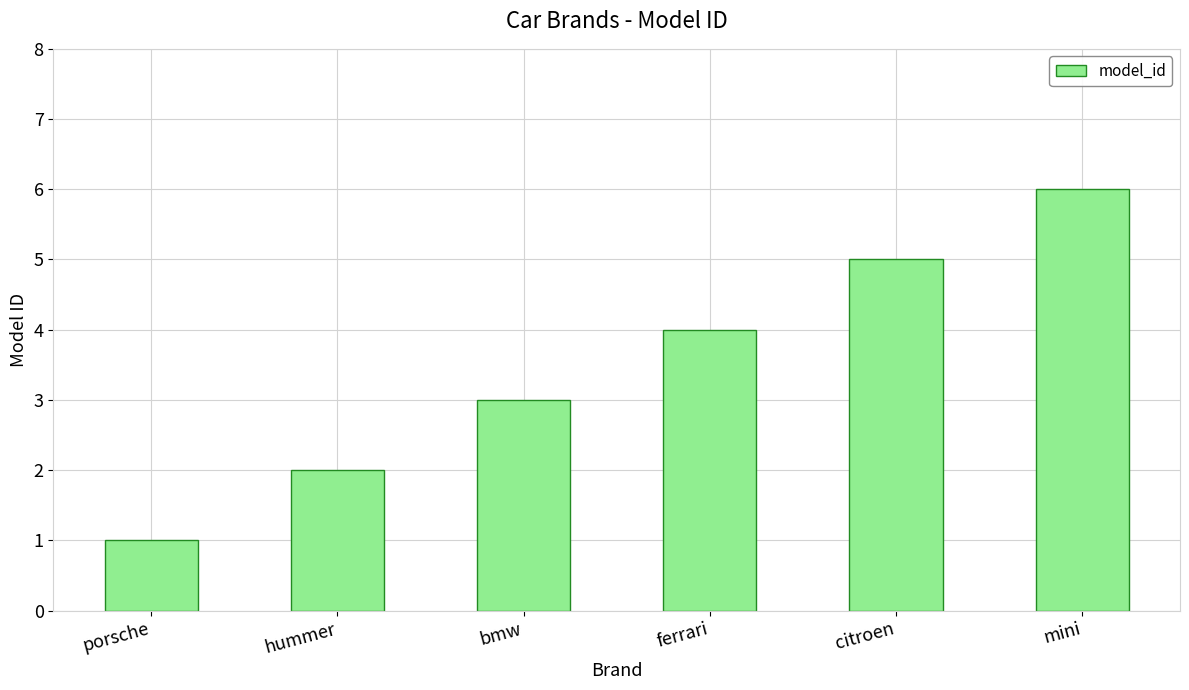

Reading right to left, what are all the values shown in this chart?

mini=6	citroen=5	ferrari=4	bmw=3	hummer=2	porsche=1